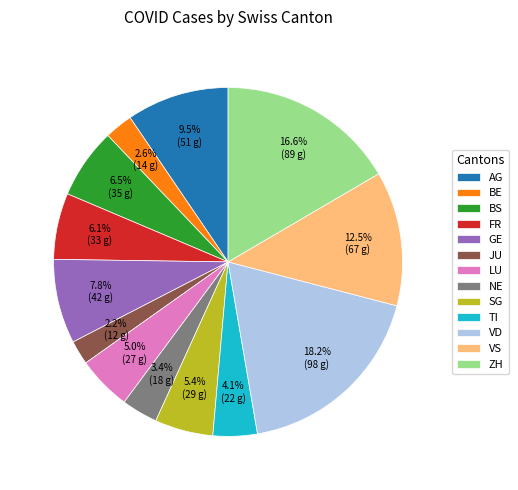

Which category has the biggest portion of the pie?

VD